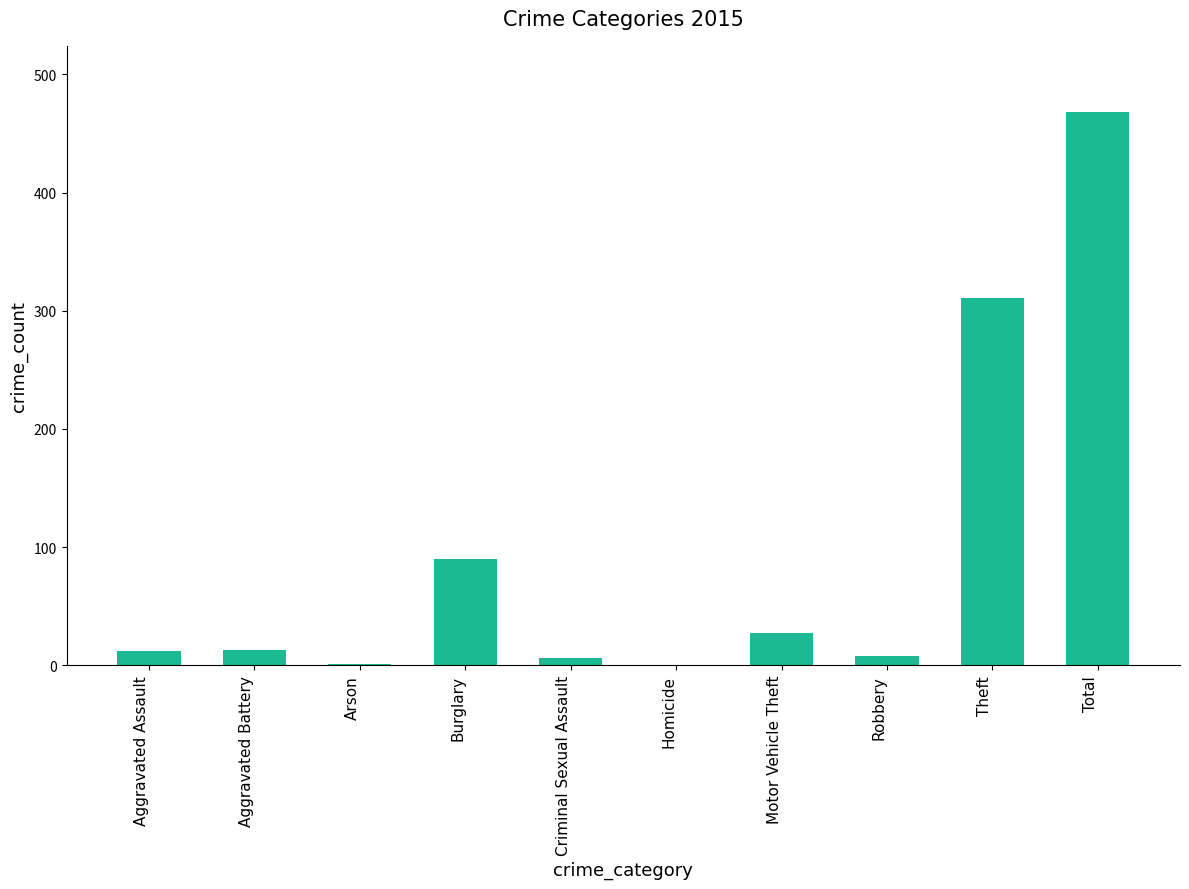

What is the sum of all values?

936